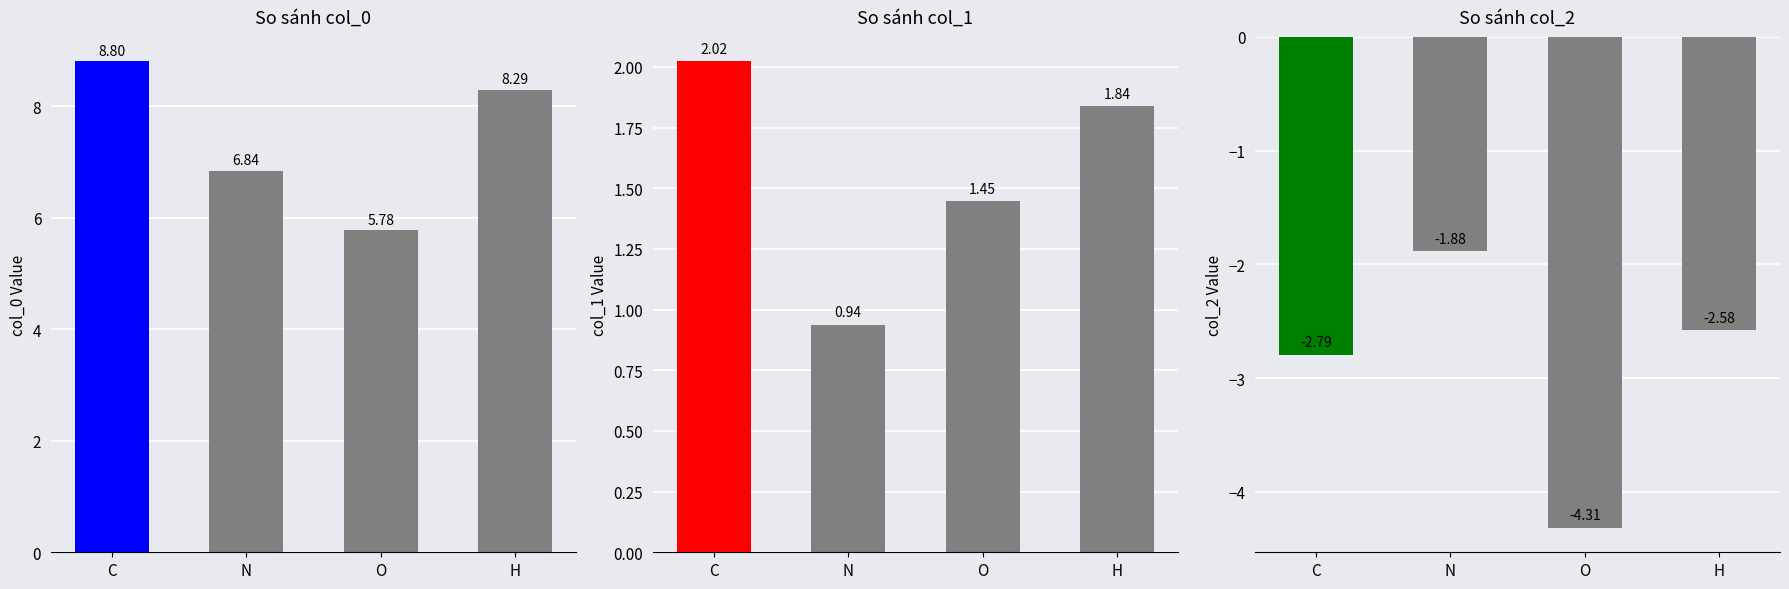

Which series has the widest spread of values?

So sánh col_0 bars